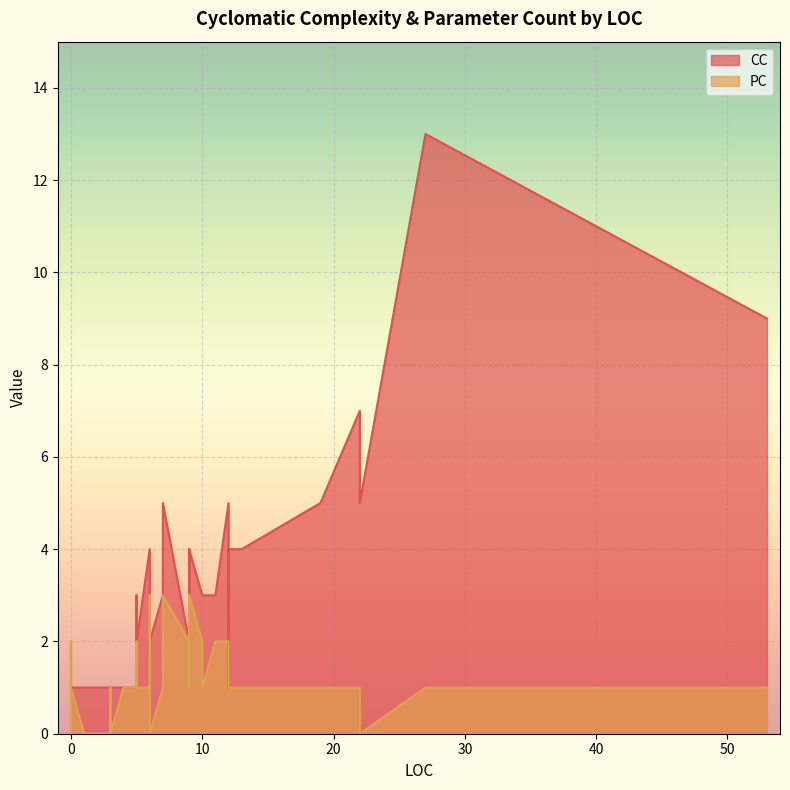

What is the highest value of the CC series?

13